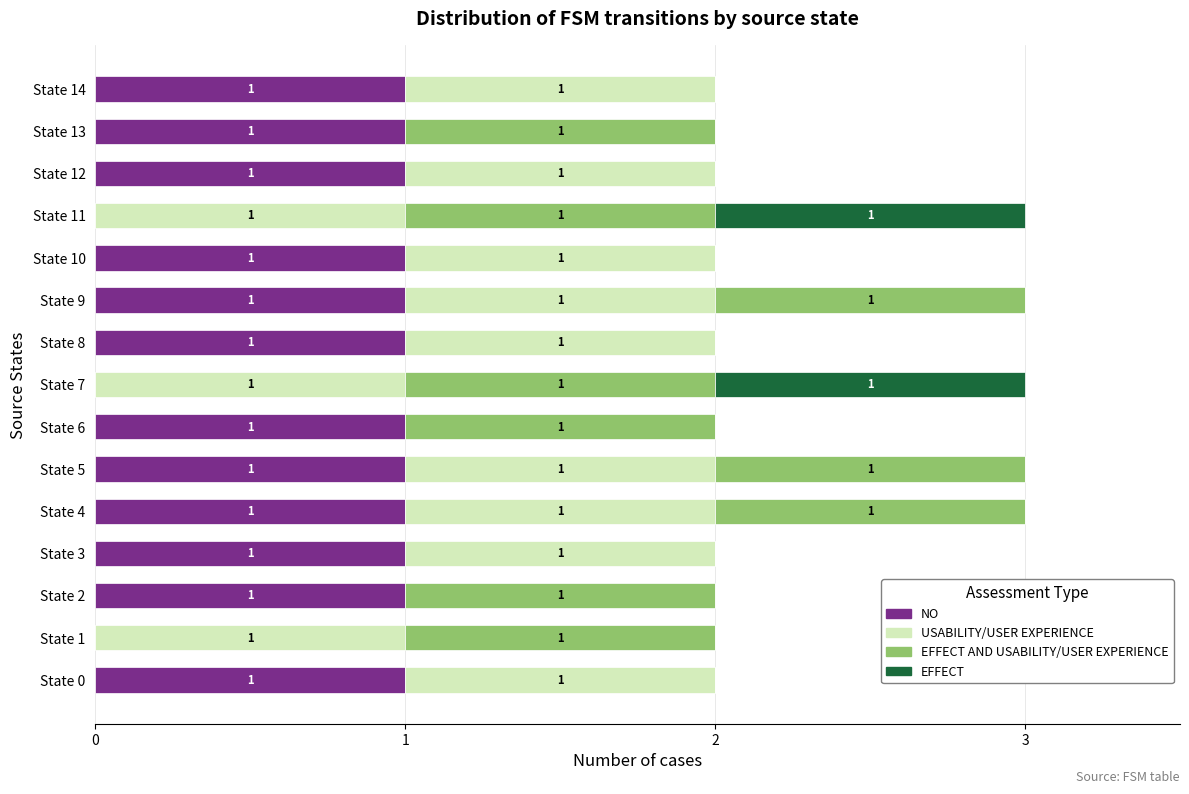

The NO series shows 1 at State 13. True or false?

True